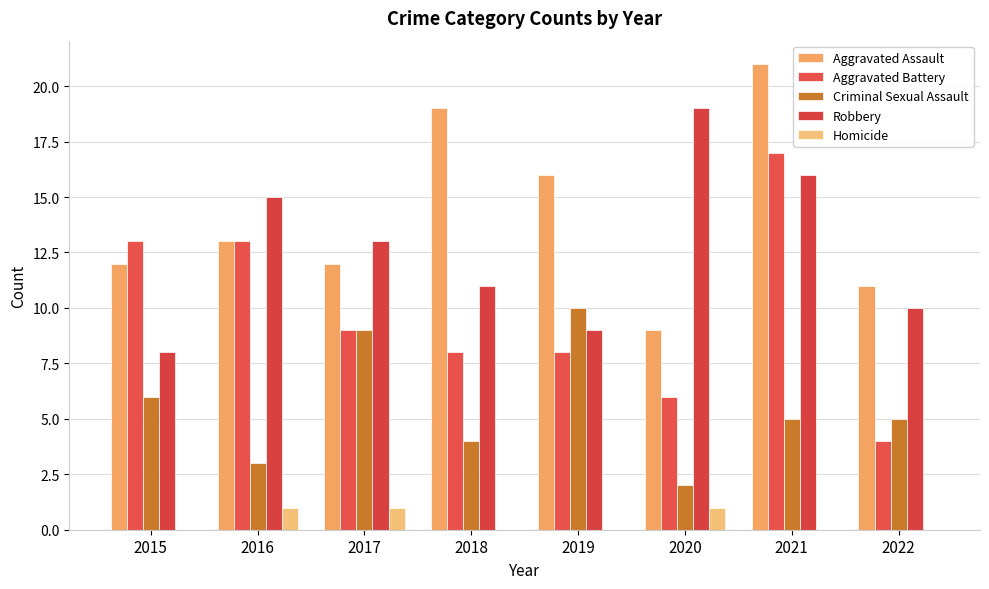

How many distinct data groups are displayed?

5